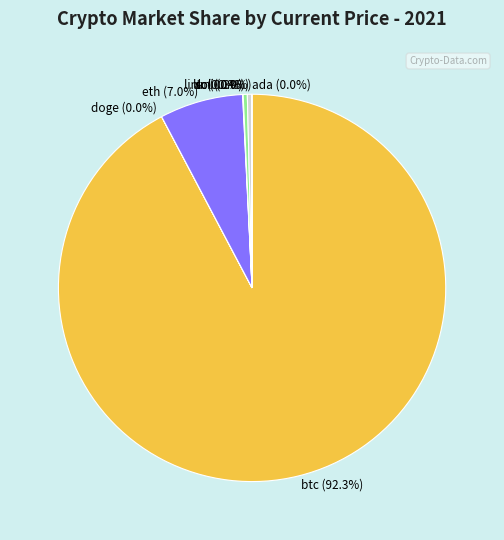

Is there a majority slice in this chart?

Yes